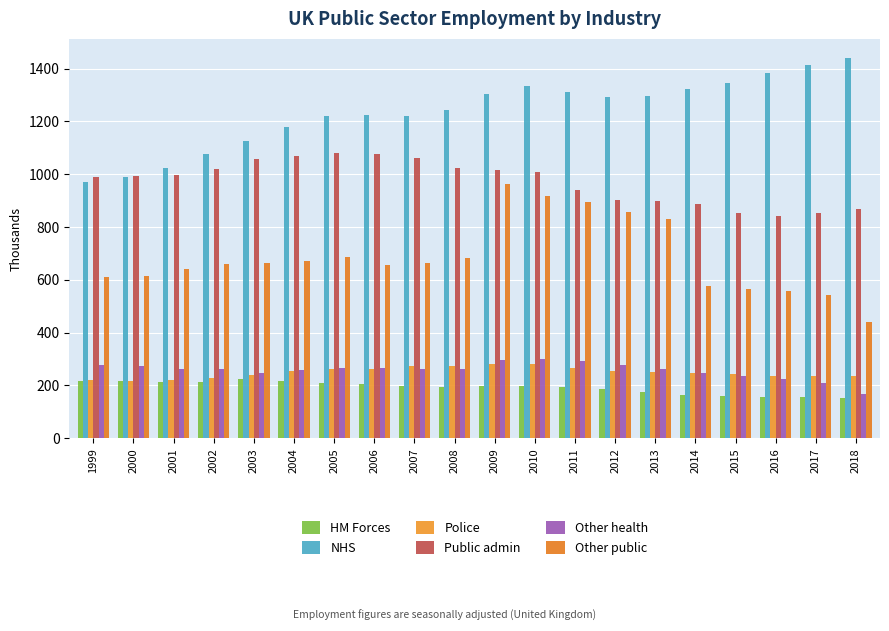

Rank the categories by Other health value from highest to lowest.

2010, 2009, 2011, 1999, 2012, 2000, 2005, 2006, 2001, 2007, 2002, 2013, 2008, 2004, 2003, 2014, 2015, 2016, 2017, 2018